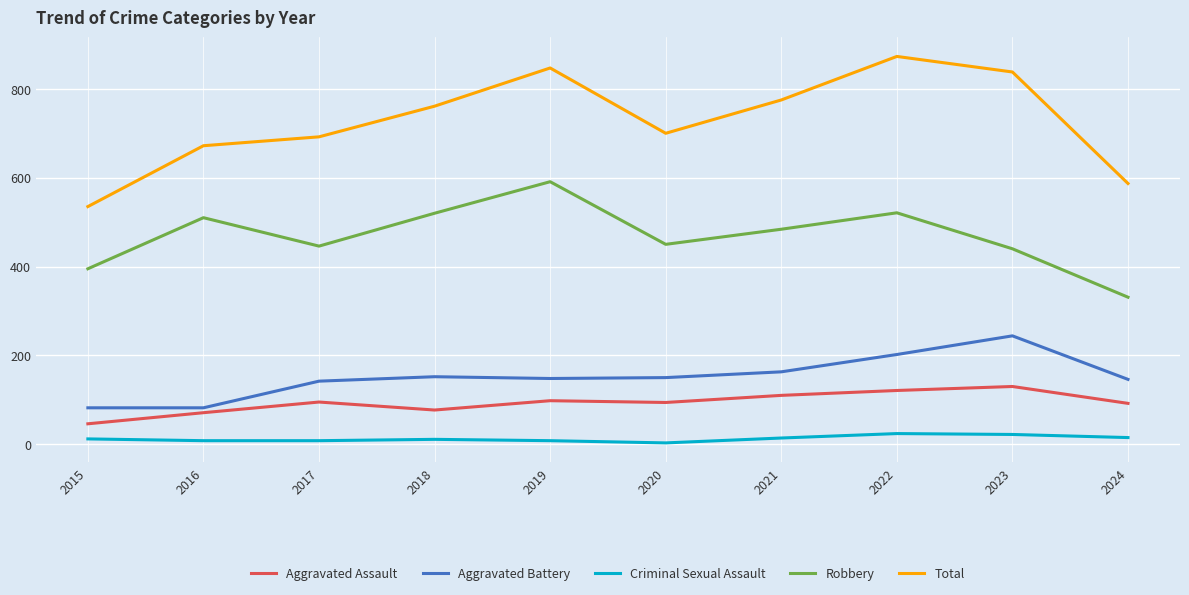

What is the difference between the maximum and minimum values in the Robbery series?

260